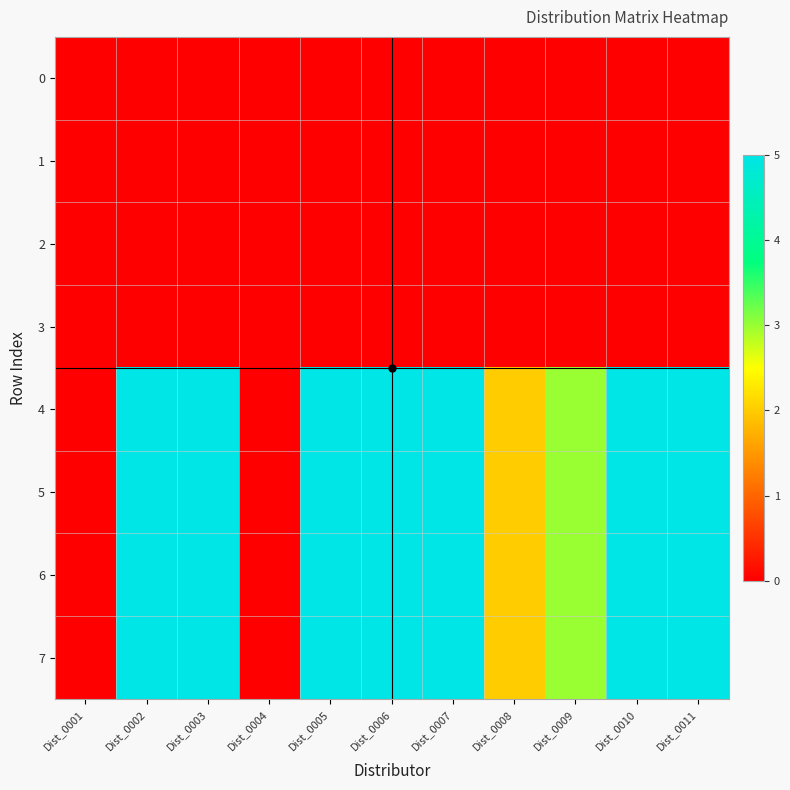

At Dist_0007, list the series in order from smallest to largest.

0, 1, 2, 3, 4, 5, 6, 7